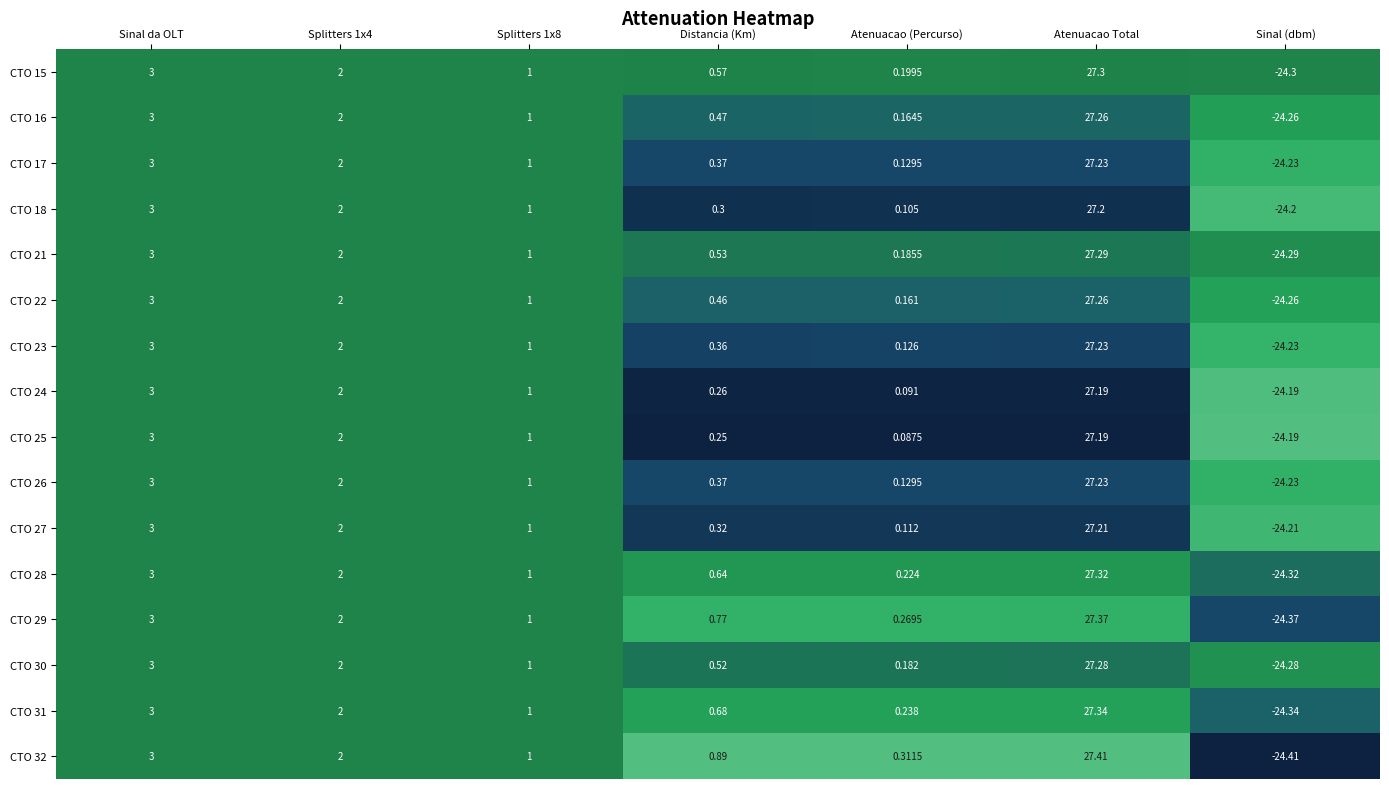

Is the value of CTO 29 at Splitters 1x4 greater than the value of CTO 21 at Distancia (Km)?

Yes